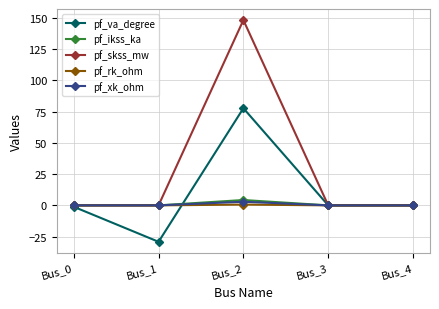

How many lines are shown in the chart?

5